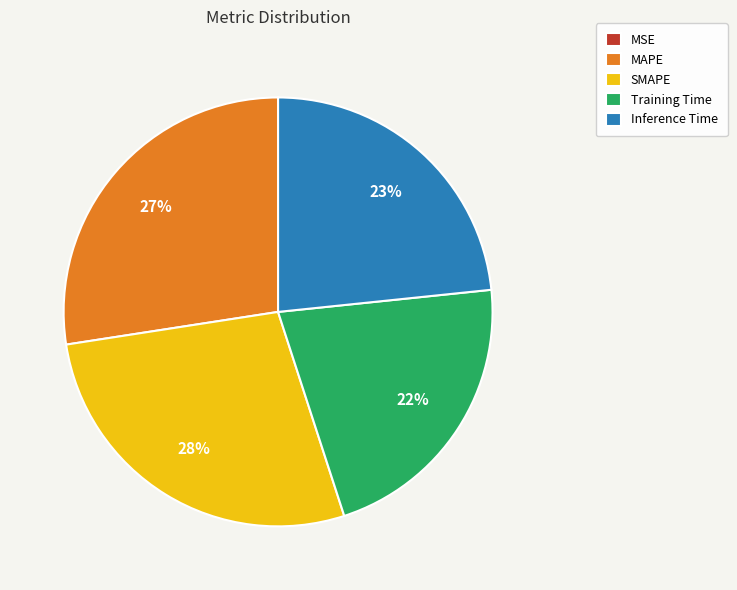

Does Training Time represent more than half of the total?

No